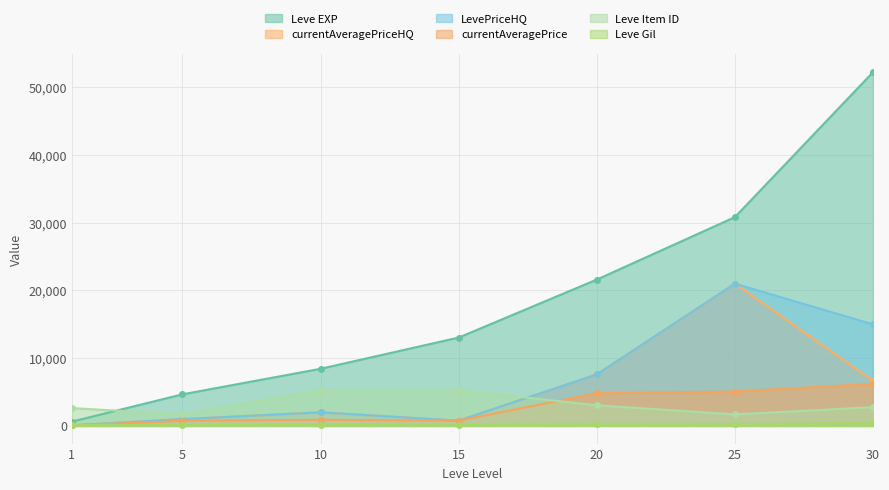

What is the total value across all series at 15?

20816.0